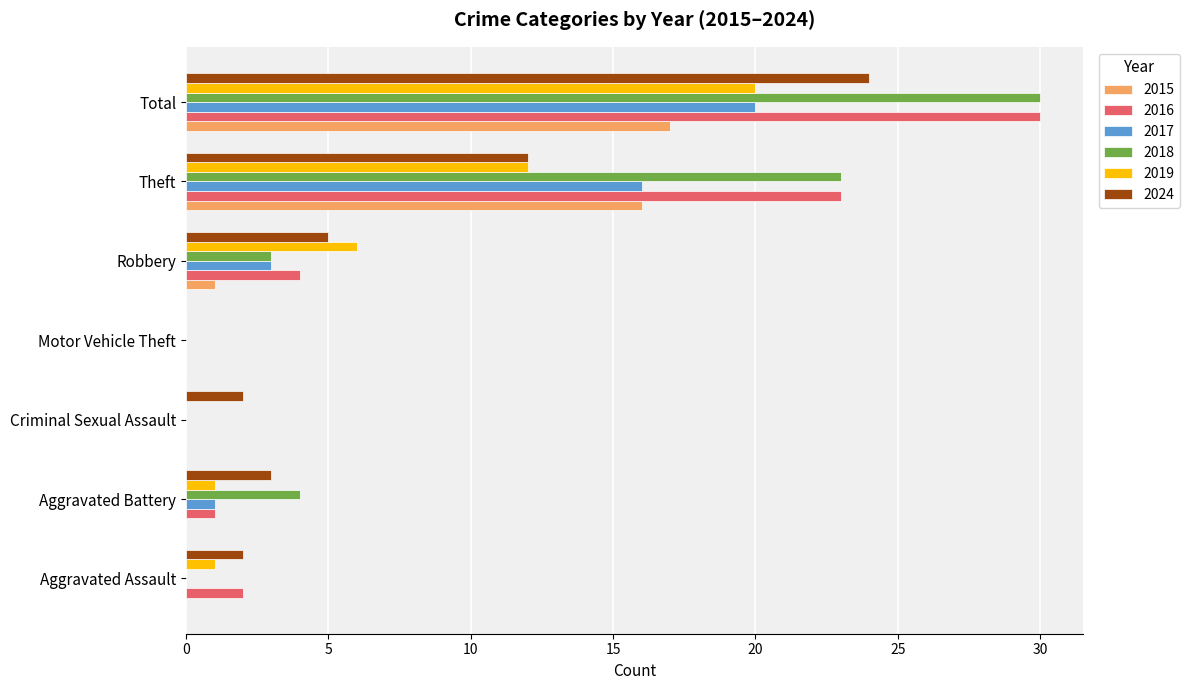

What is the average value of the 2017 series?

6